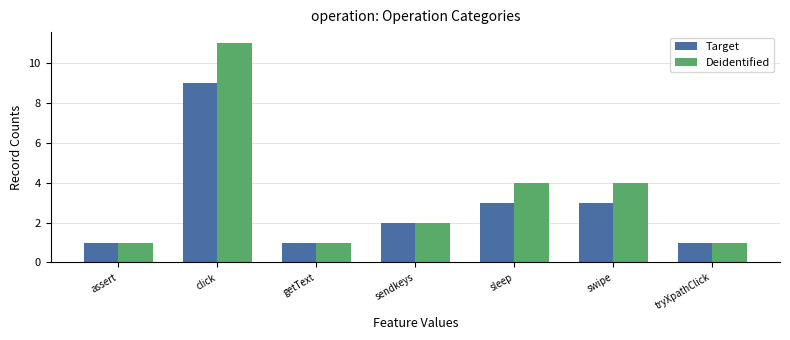

Which label corresponds to the largest value in the chart?

click